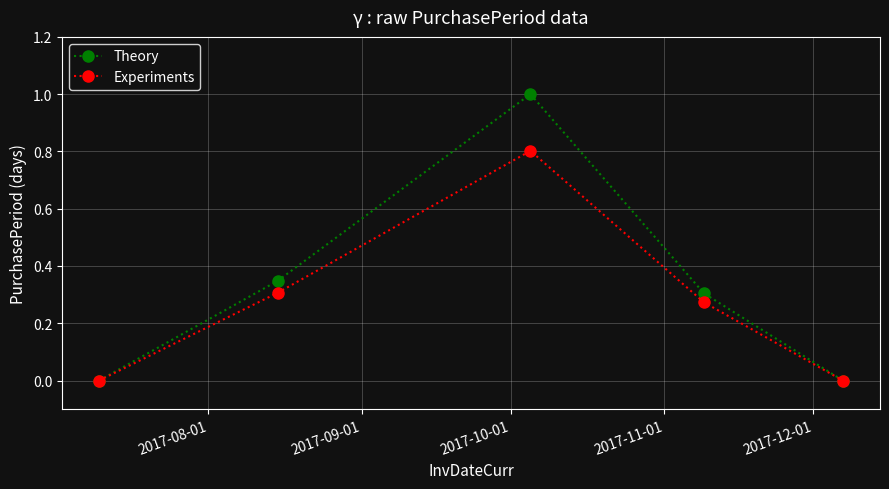

Does the chart have visible grid lines?

Yes